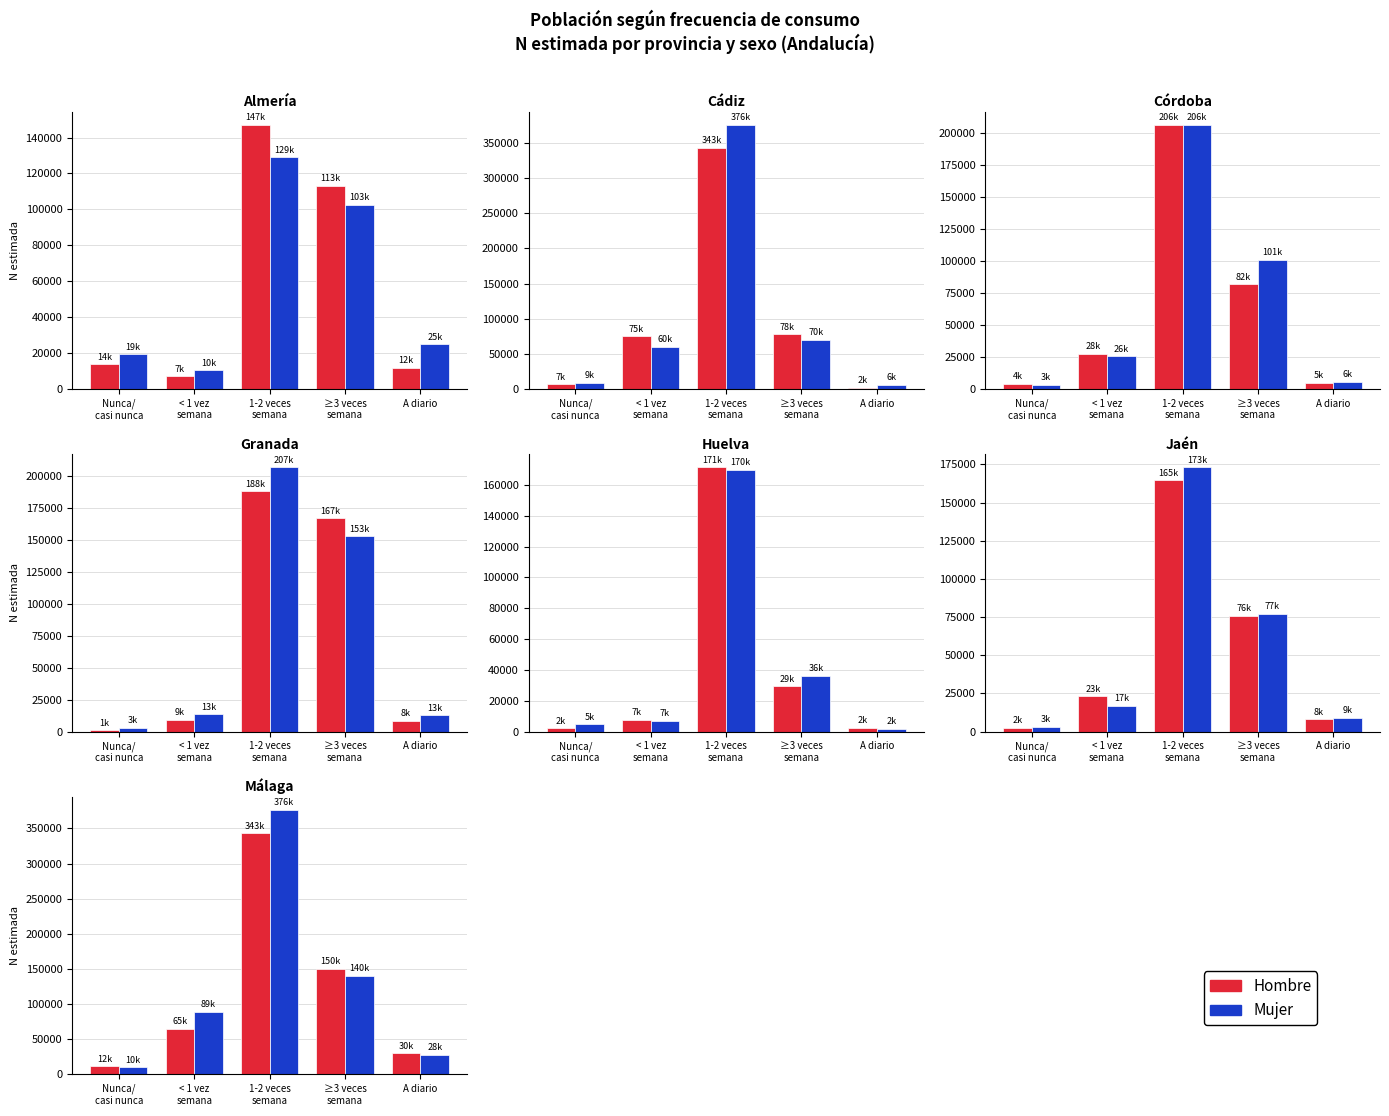

The value of Hombre at A diario is 47077. True or false?

False